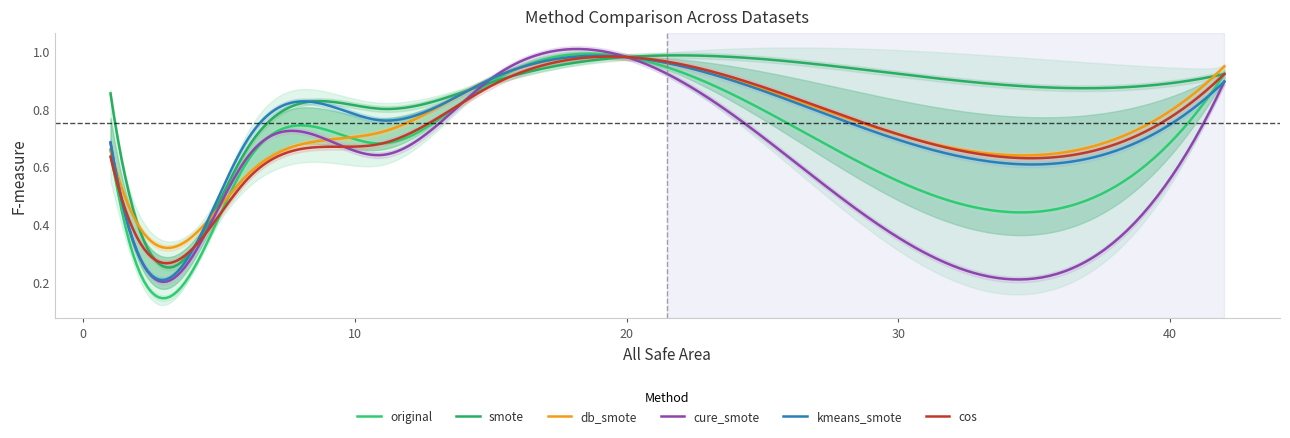

At how many categories does at least one series exceed 0?

9